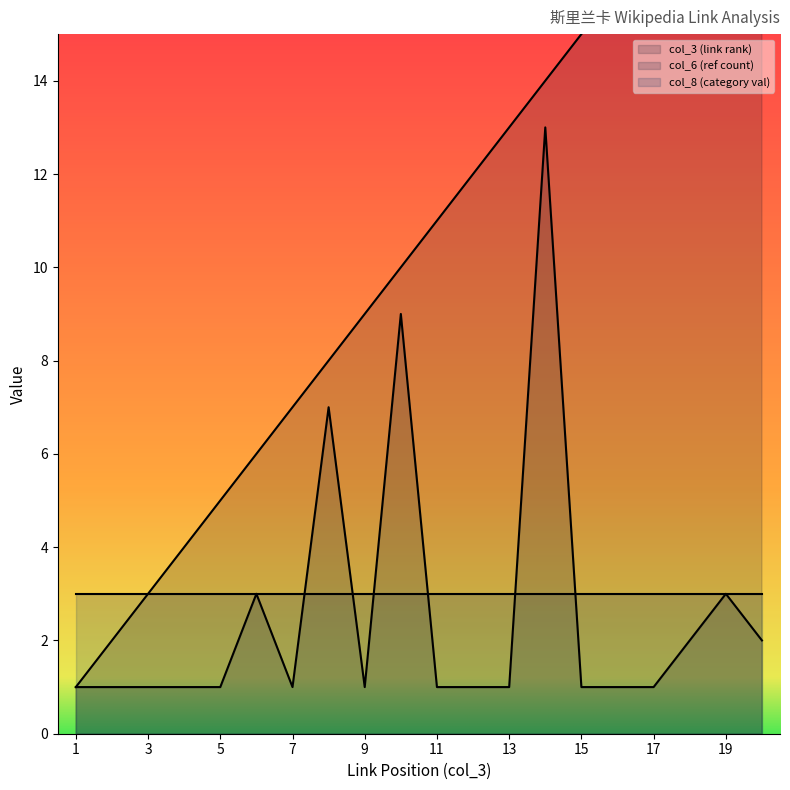

True or false: col_6 (ref count) and col_3 (link rank) cross at least once.

False